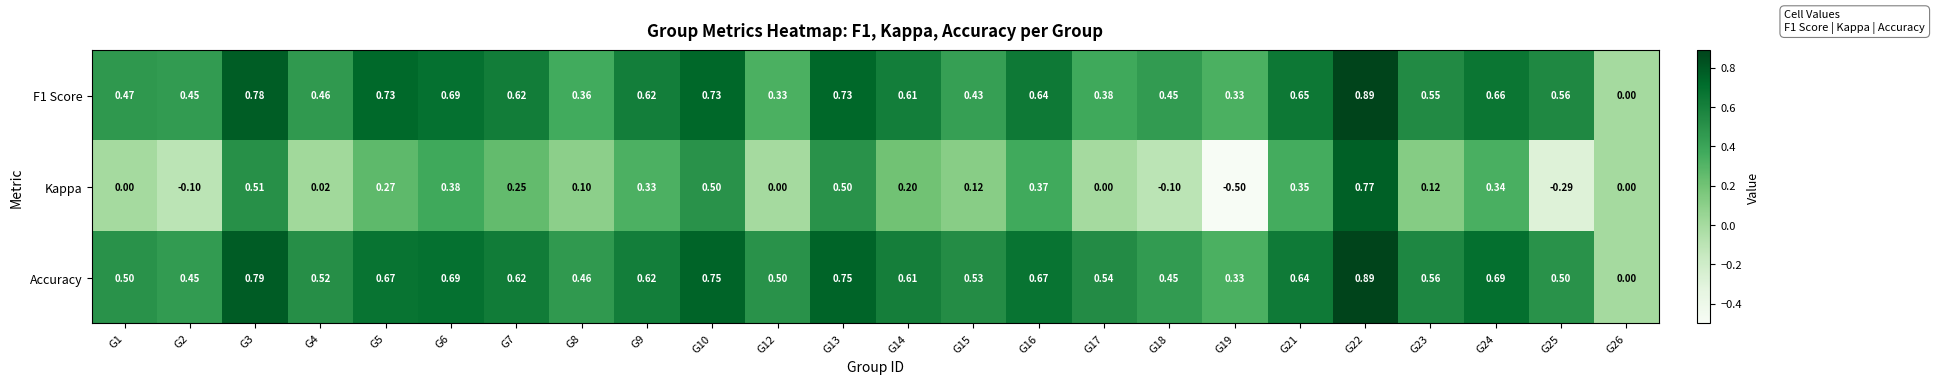

What is the minimum value shown in the chart?

-0.5